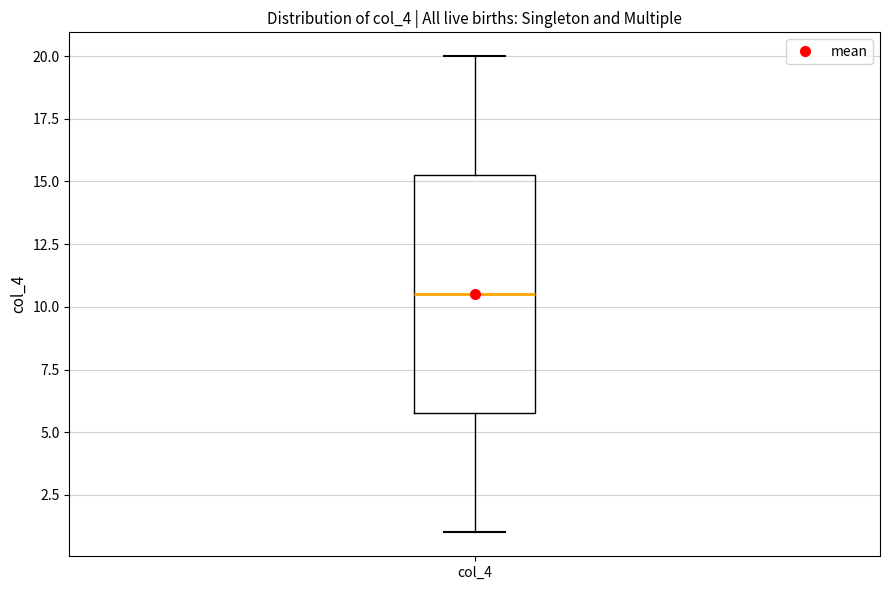

Transcribe this box plot: give where the median line is, the range the box spans, and where the two whiskers end, as read against the y-axis. The values are not printed on the chart, so give them approximately, as read against the axis.

median 10.5, box 6.0 to 15.5, whiskers 1.0 to 20.0